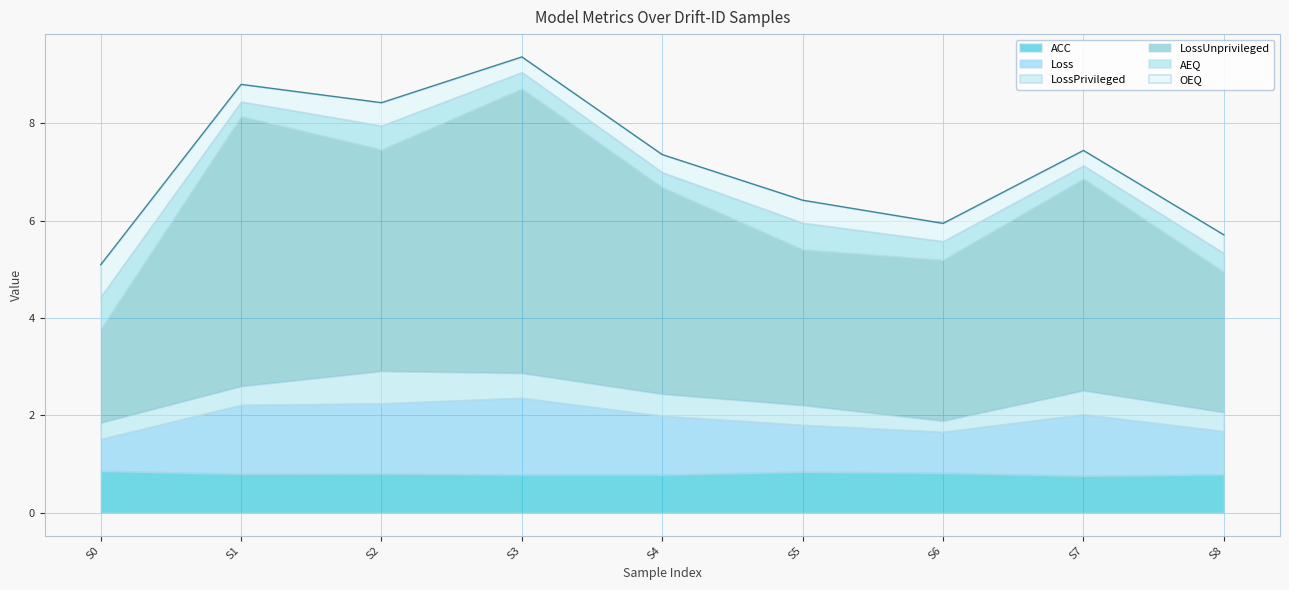

How many data points in Loss are above 1?

5